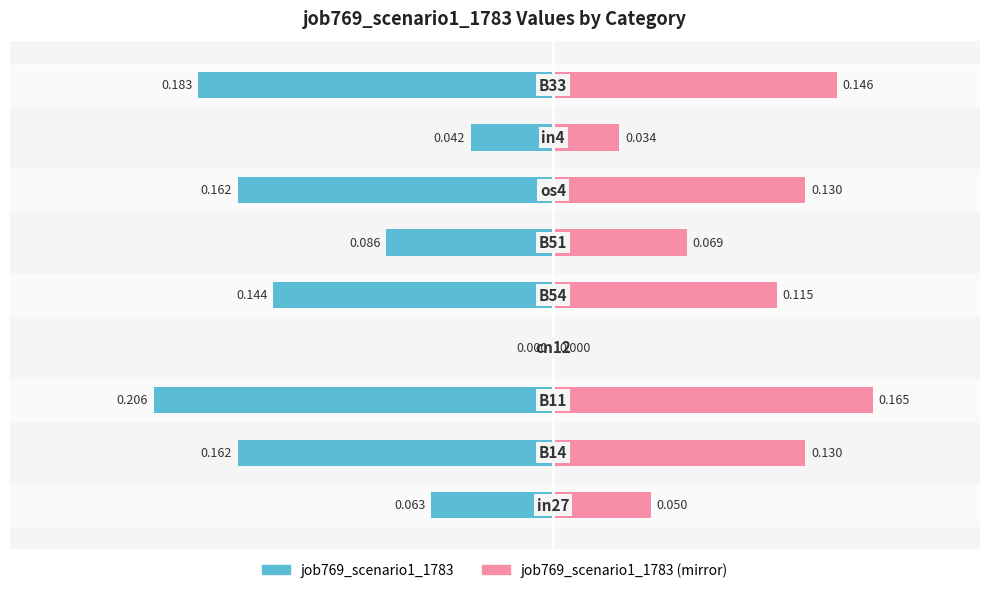

How many values in the job769_scenario1_1783 (mirror) series exceed 0?

8